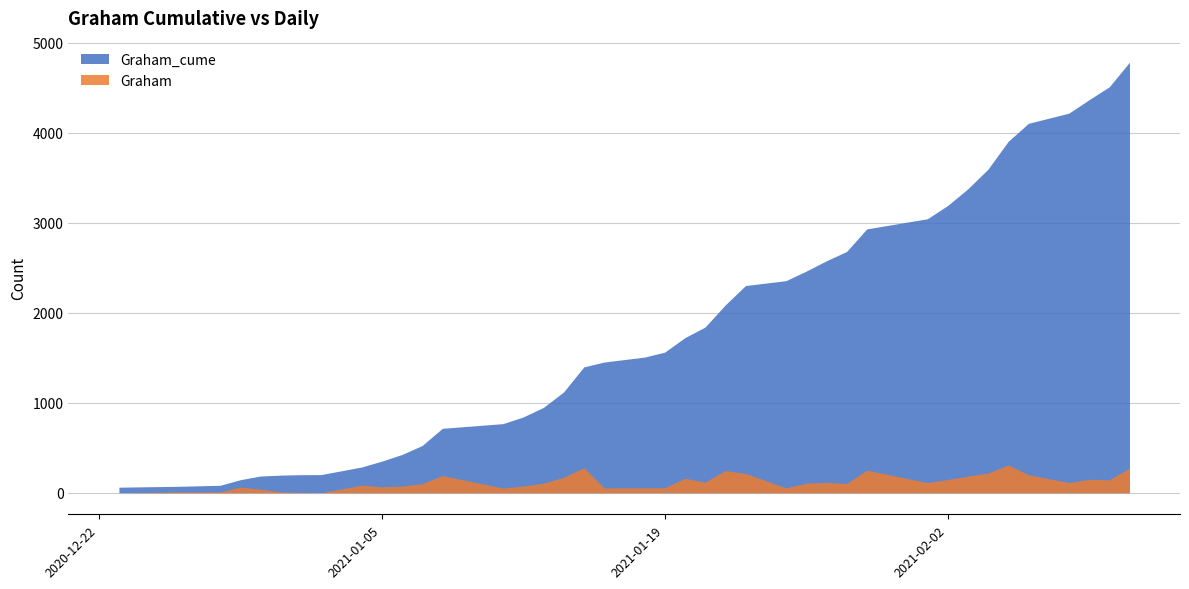

What is the difference between the Graham_cume values at 2021-01-21 and 2020-12-31?

1645